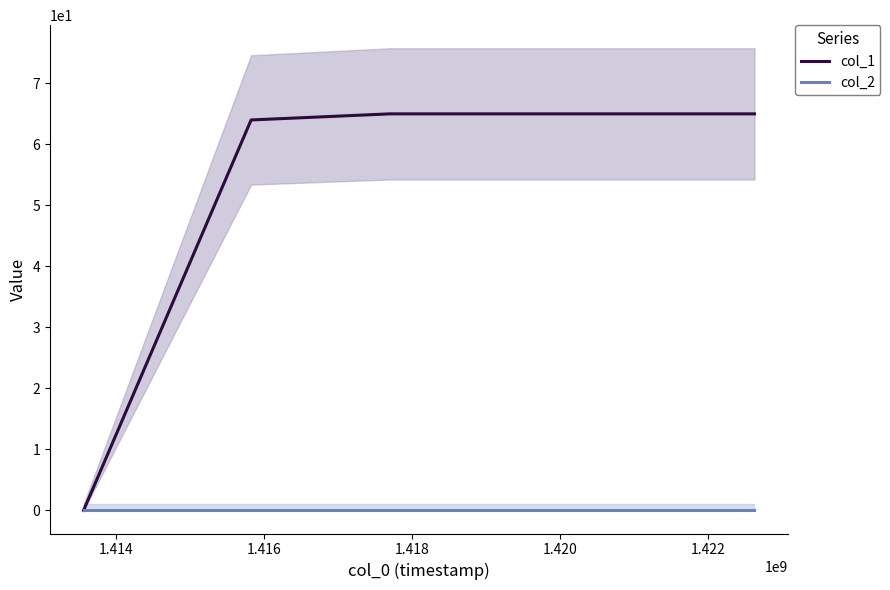

What are all the series names shown in the legend?

col_1, col_2